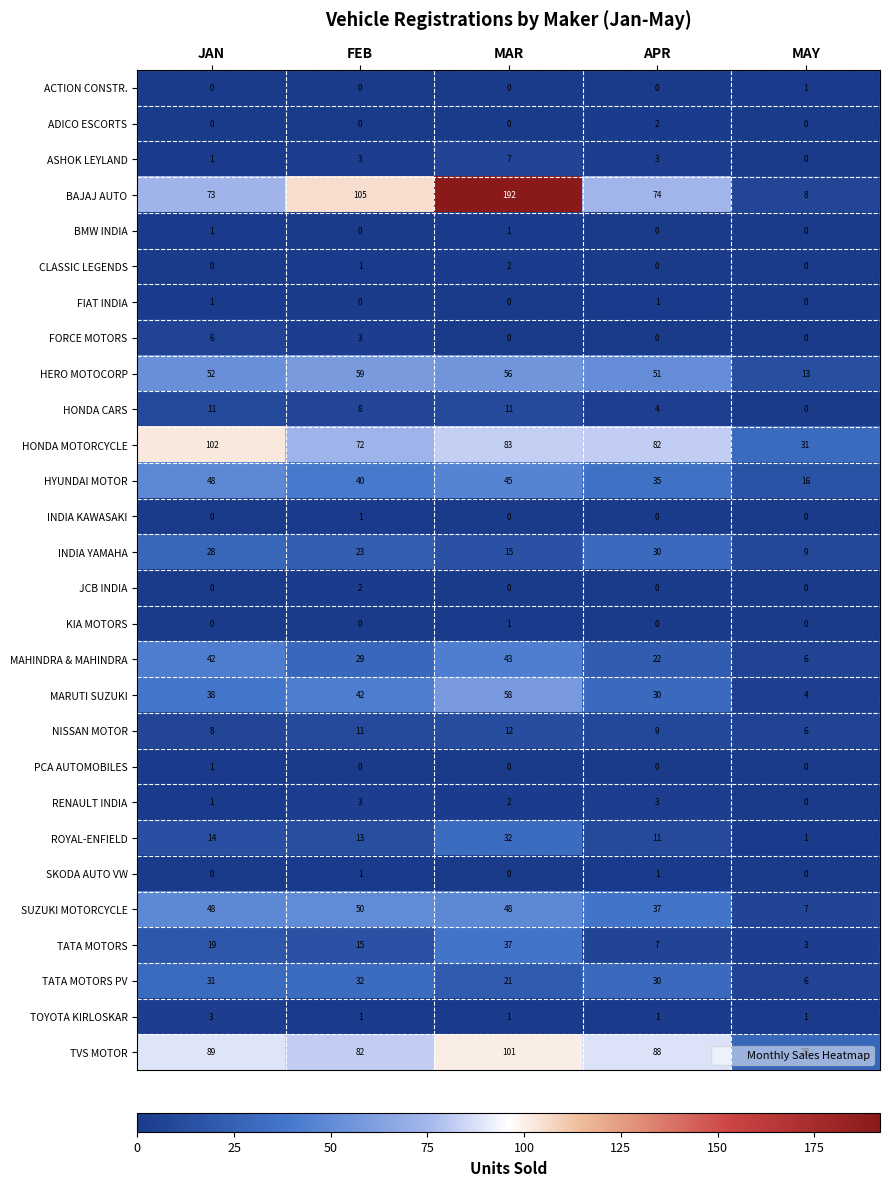

At which category is the sum across all series the highest?

MAR